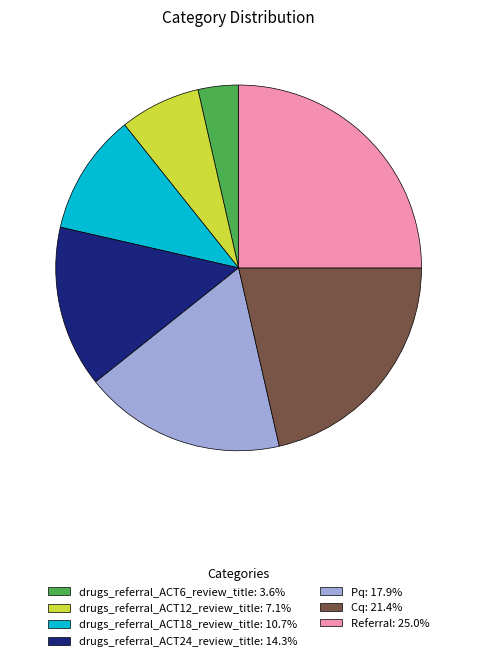

What is the ratio of the value at Pq: 17.9% to the value at Referral: 25.0%?

0.7